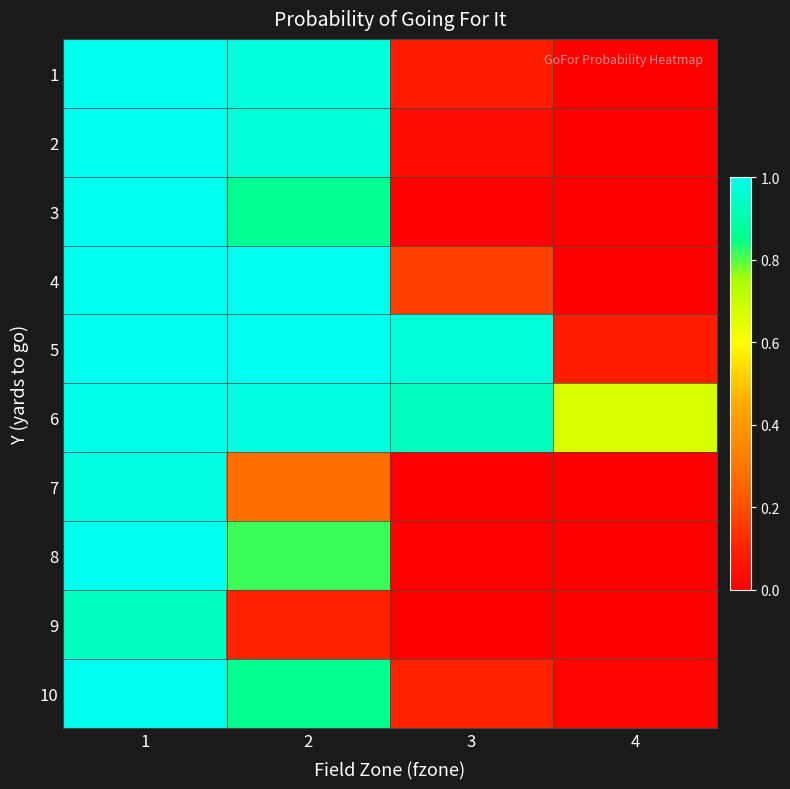

List the series in order of their peak value, lowest first.

9, 7, 6, 1, 2, 3, 4, 5, 8, 10